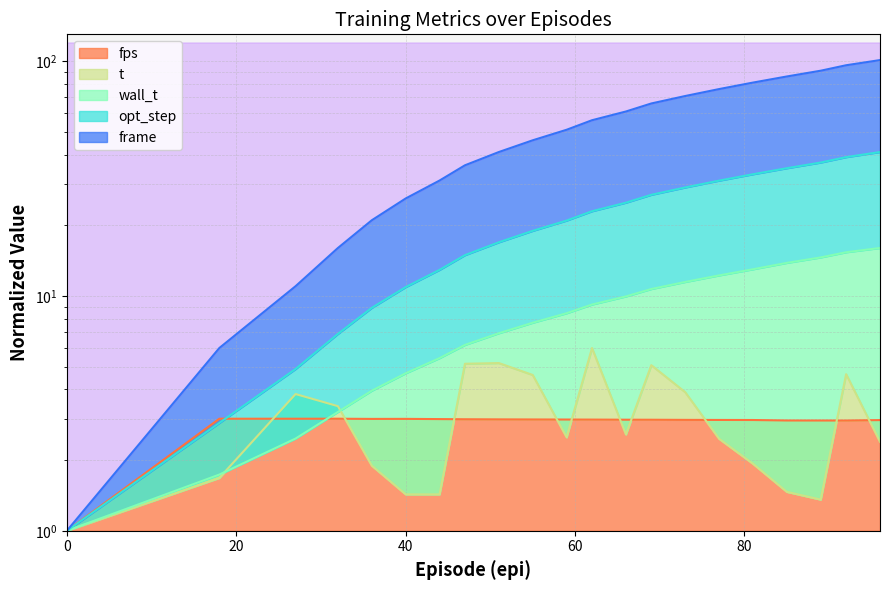

List the series in order of their peak value, lowest first.

fps, t, wall_t, opt_step, frame